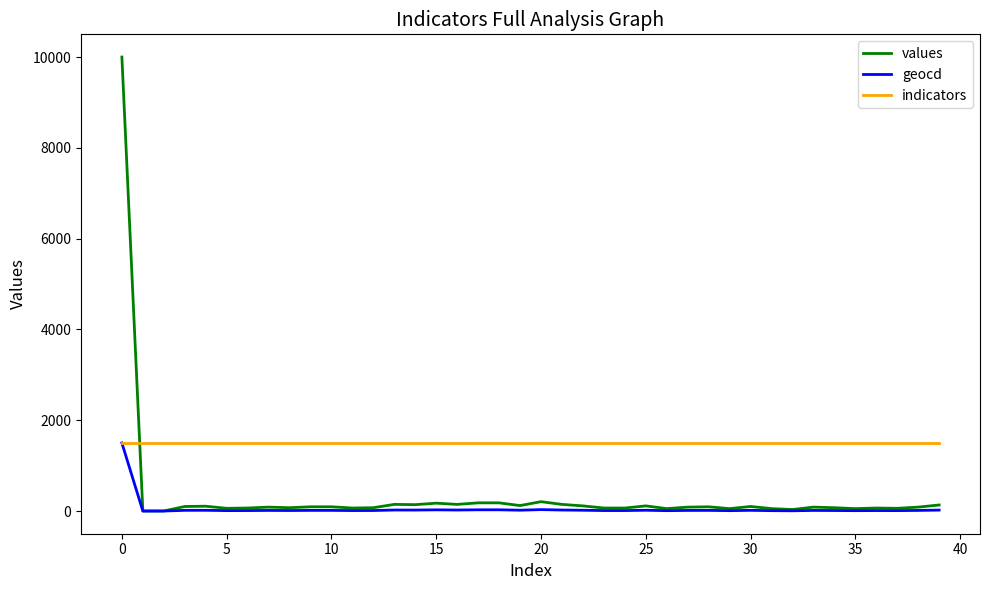

List the series in order of their overall mean, highest first.

indicators, values, geocd